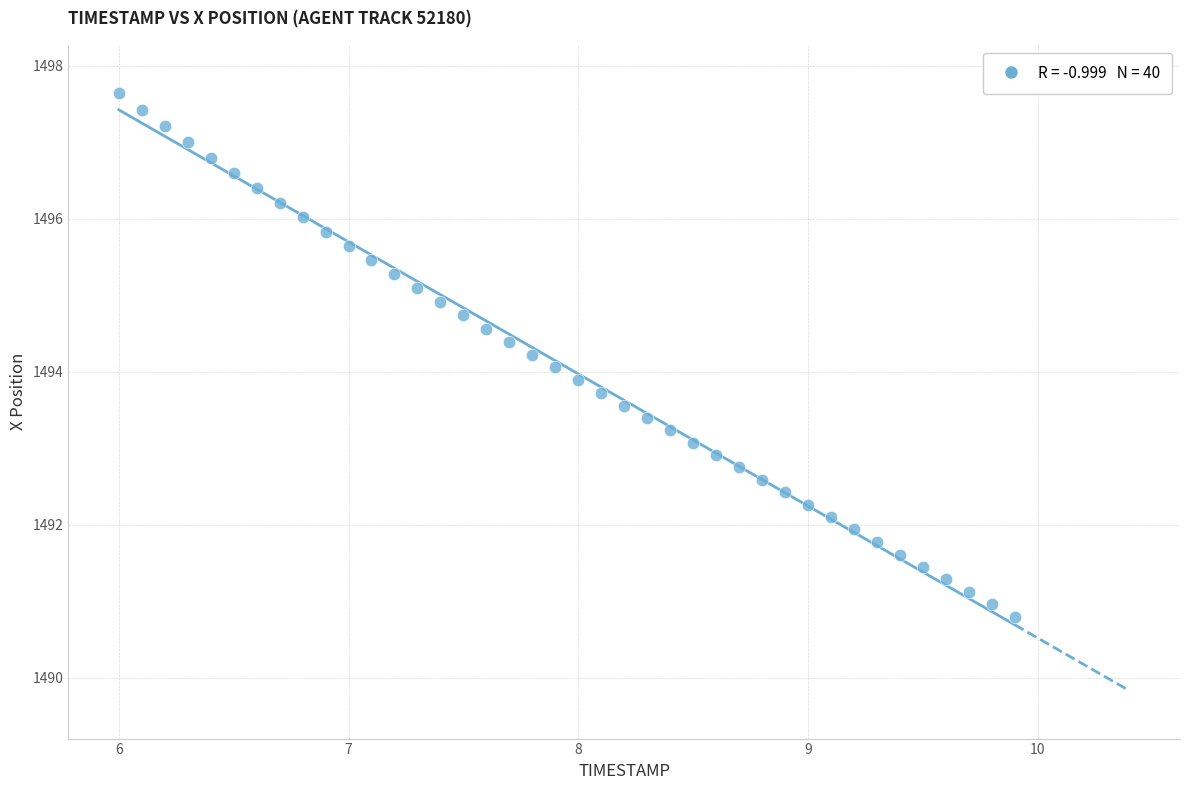

What is the range of X values (max minus min)?

3.9